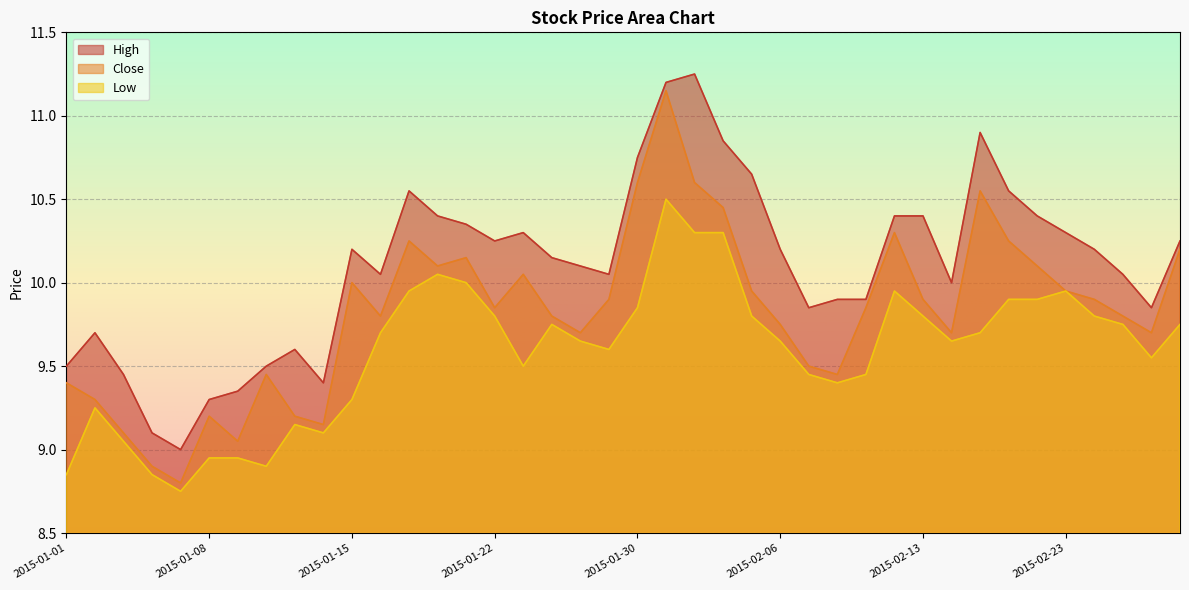

Which series has the largest total across all categories?

High